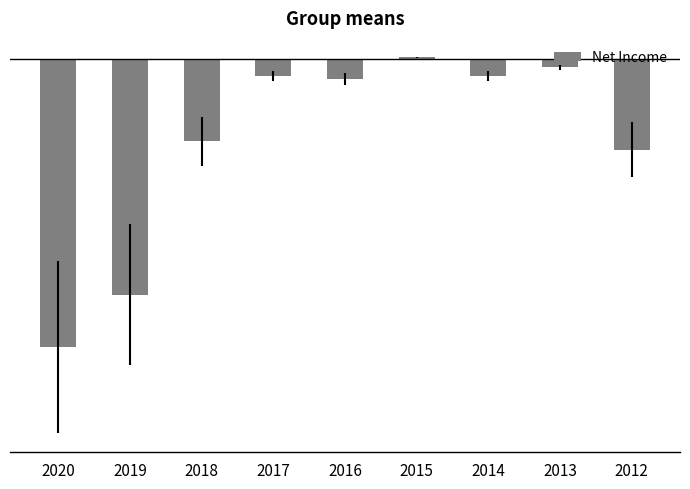

What is the sum of the values at 2015 and 2013?

-700